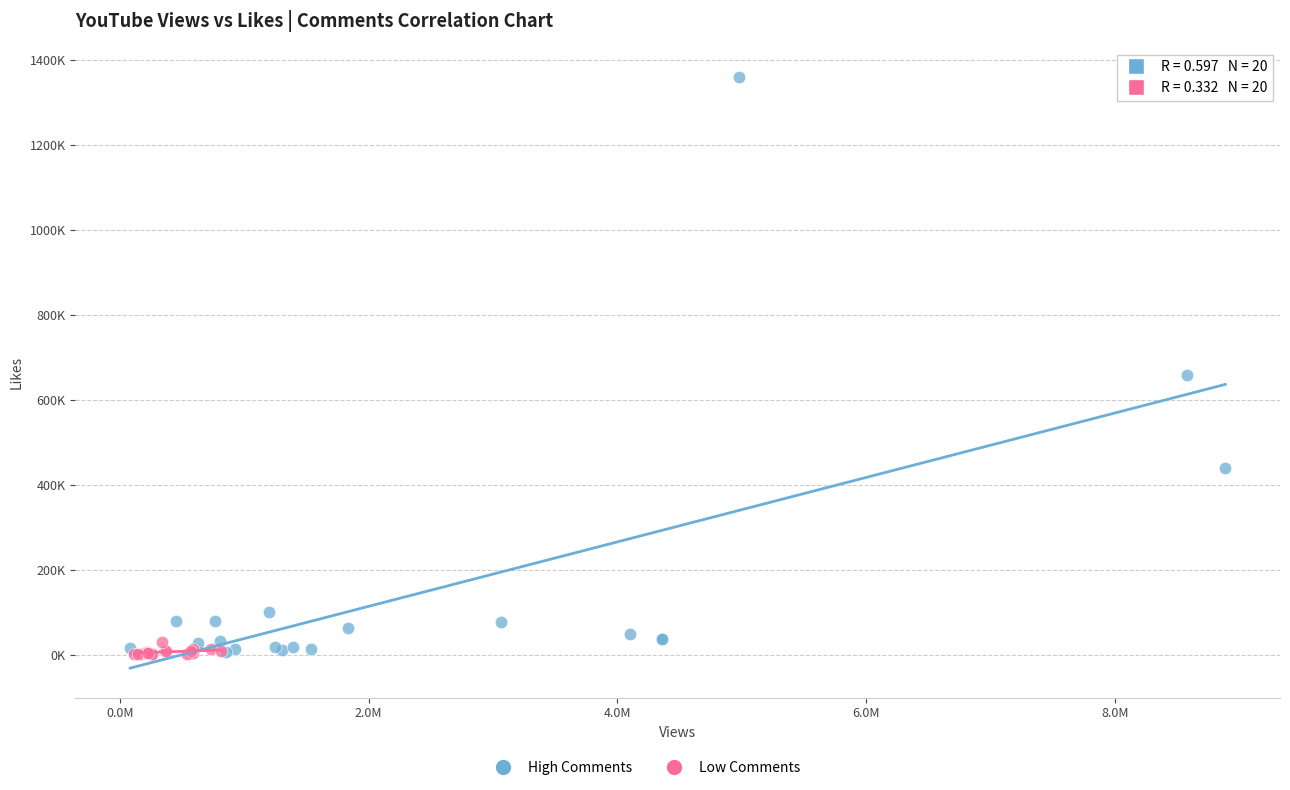

Which series contains the highest Y value?

High Comments